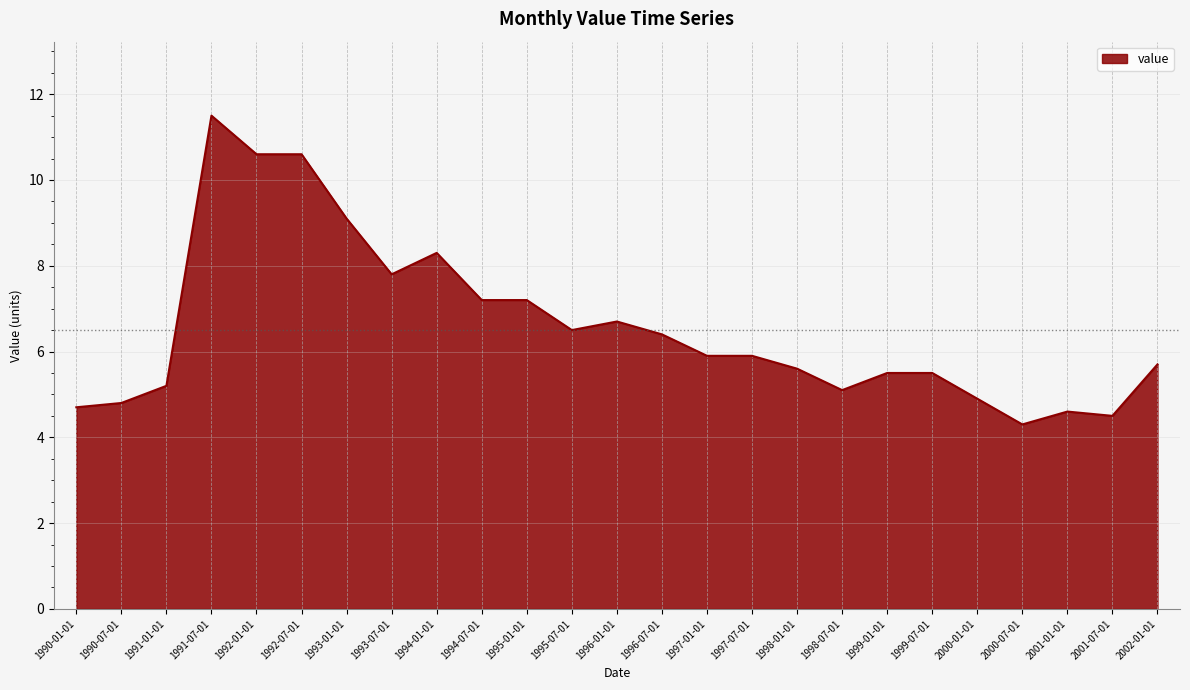

What is the change in value from 1997-01-01 to 1998-07-01?

-0.8